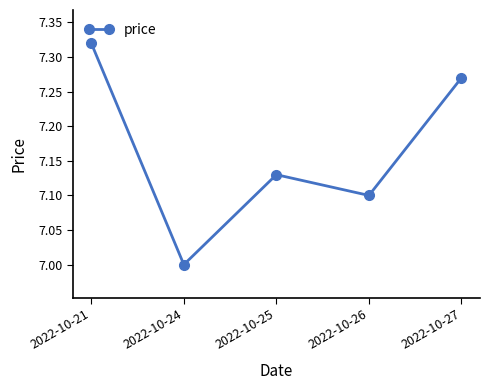

What is the difference between the values at 2022-10-24 and 2022-10-21?

0.3